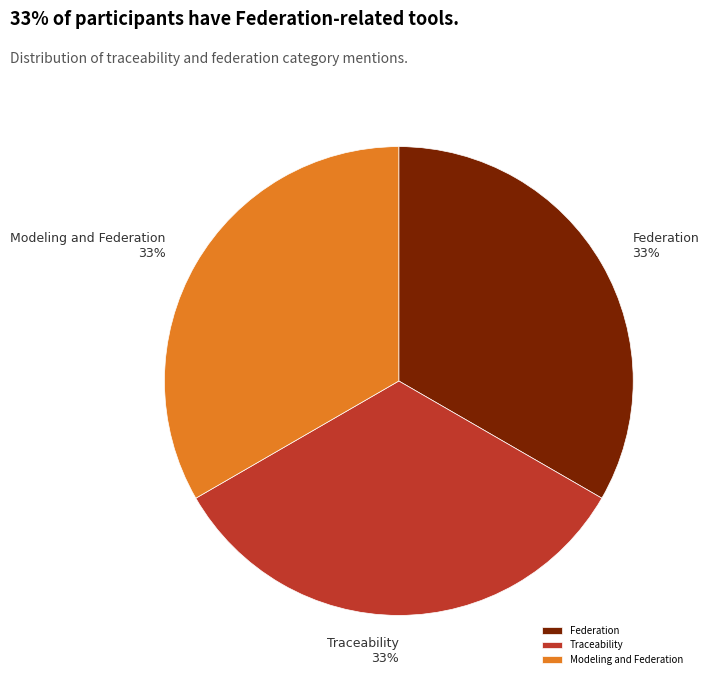

Is Modeling and Federation the majority of the pie?

No